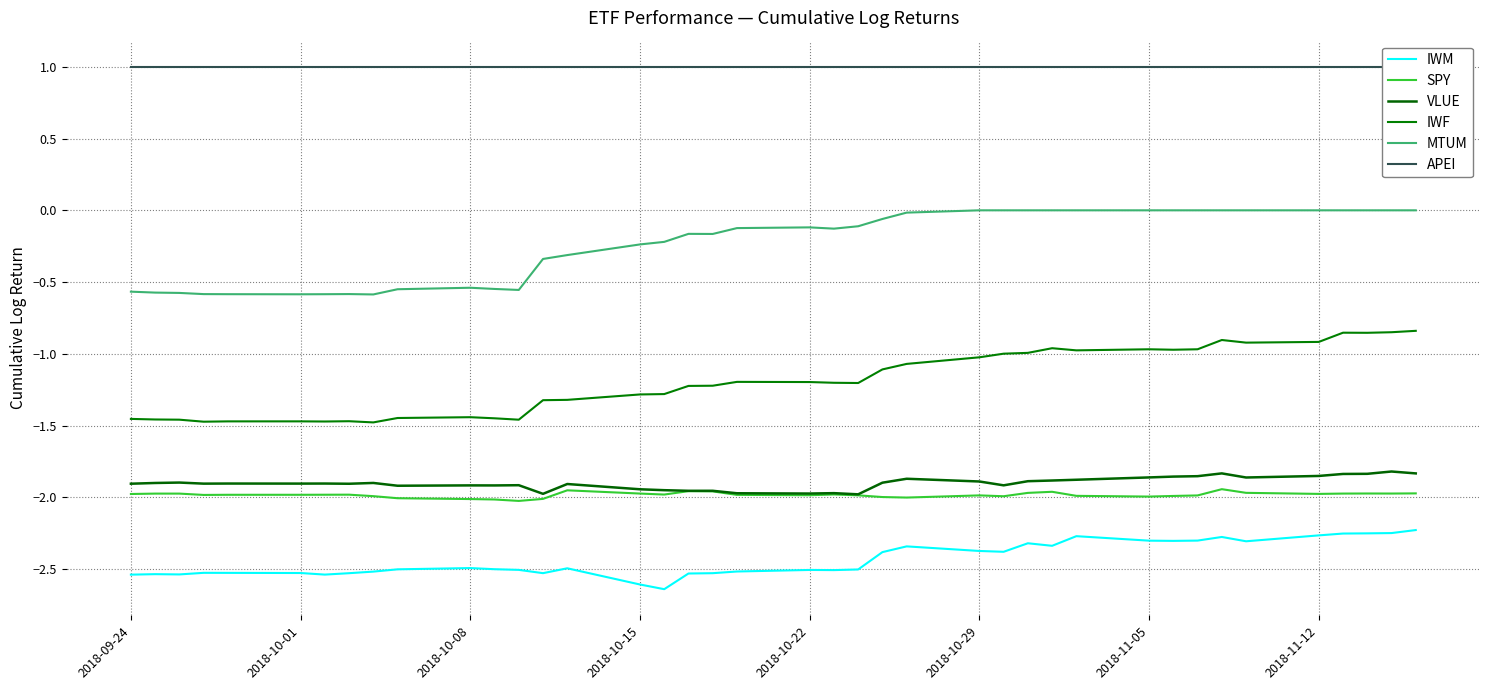

What is the spread (max minus min) of values at 2018-10-15?

3.5